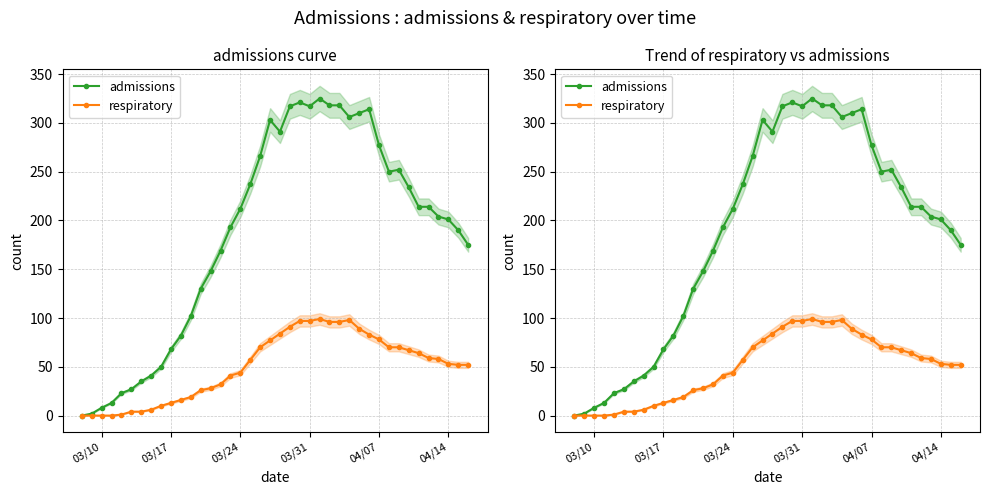

True or false: admissions has more than 2 interior local peaks.

True